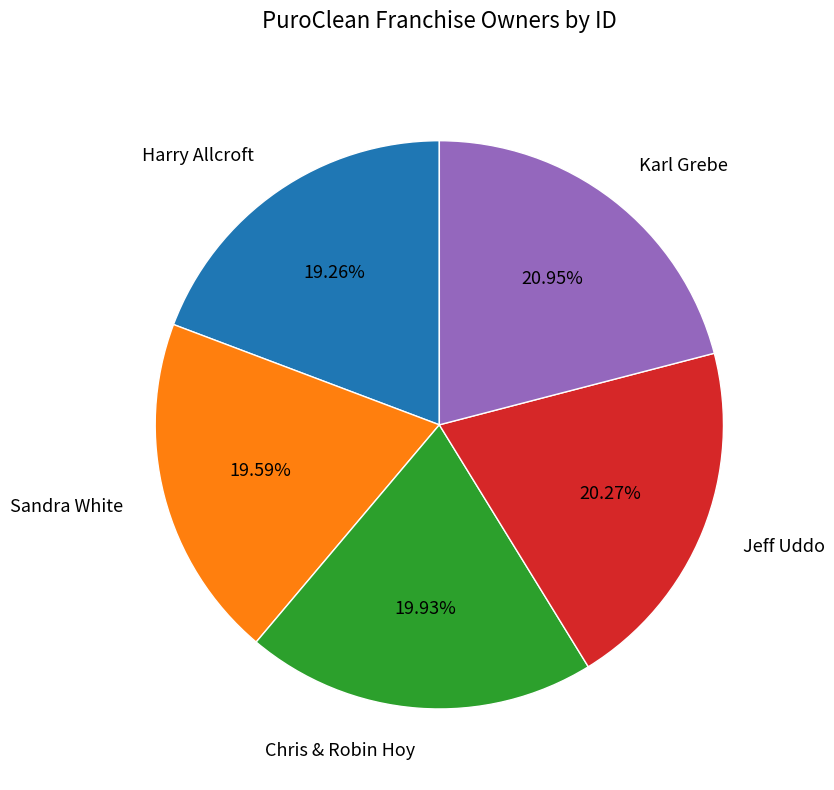

To the nearest percent, what is the average slice percentage?

20%